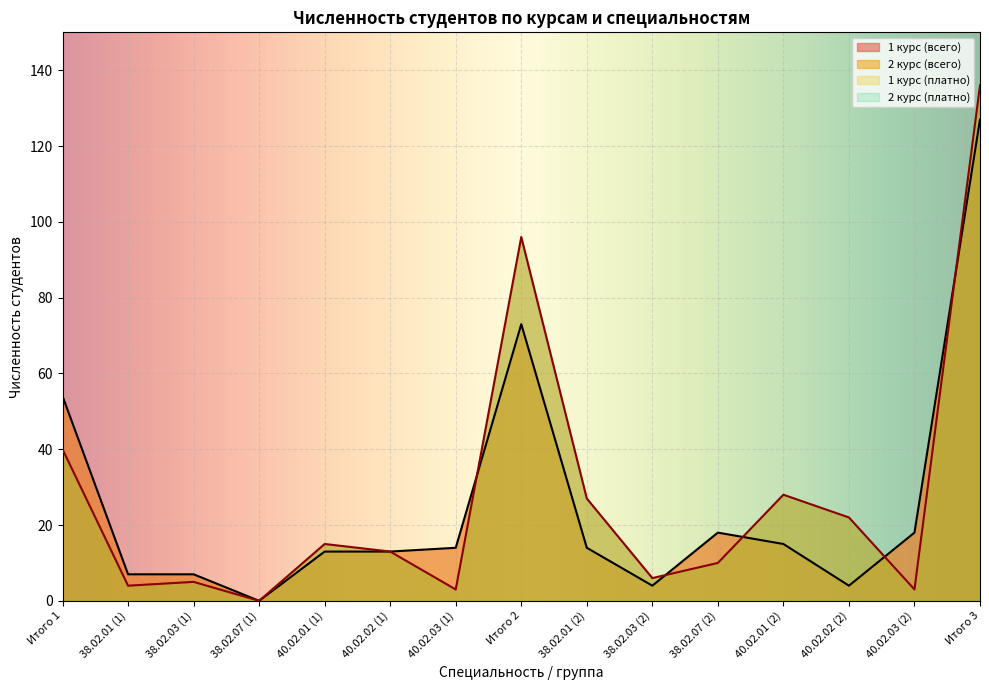

Reading left to right, what are all the values shown in this chart?

1 курс (всего): Итого 1=54	38.02.01 (1)=7	38.02.03 (1)=7	38.02.07 (1)=0	40.02.01 (1)=13	40.02.02 (1)=13	40.02.03 (1)=14	Итого 2=73	38.02.01 (2)=14	38.02.03 (2)=4	38.02.07 (2)=18	40.02.01 (2)=15	40.02.02 (2)=4	40.02.03 (2)=18	Итого 3=127
2 курс (всего): Итого 1=40	38.02.01 (1)=4	38.02.03 (1)=5	38.02.07 (1)=0	40.02.01 (1)=15	40.02.02 (1)=13	40.02.03 (1)=3	Итого 2=96	38.02.01 (2)=27	38.02.03 (2)=6	38.02.07 (2)=10	40.02.01 (2)=28	40.02.02 (2)=22	40.02.03 (2)=3	Итого 3=136